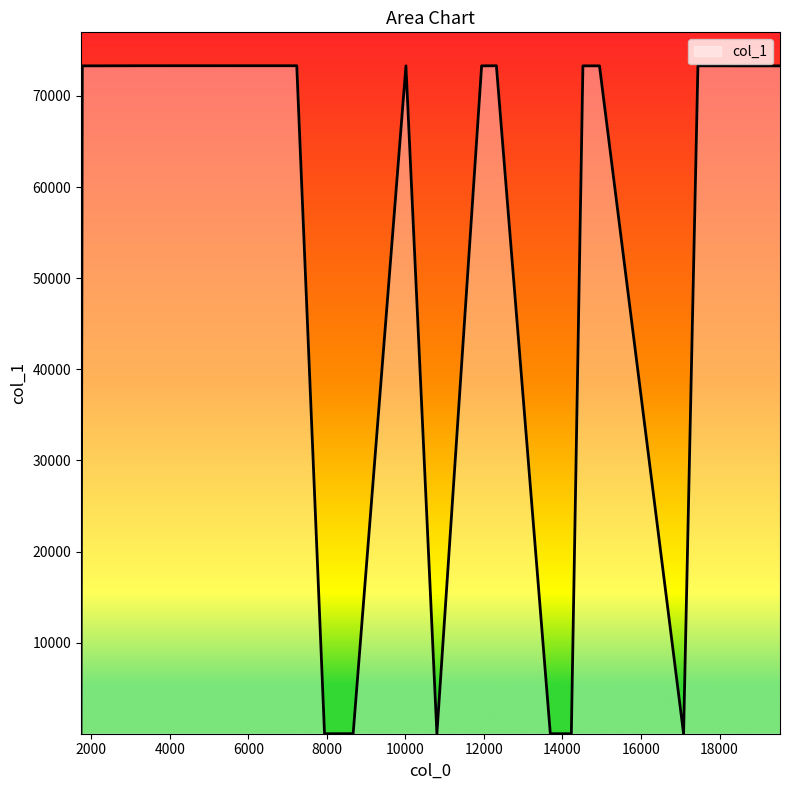

What is the difference between the maximum and minimum values?

73306